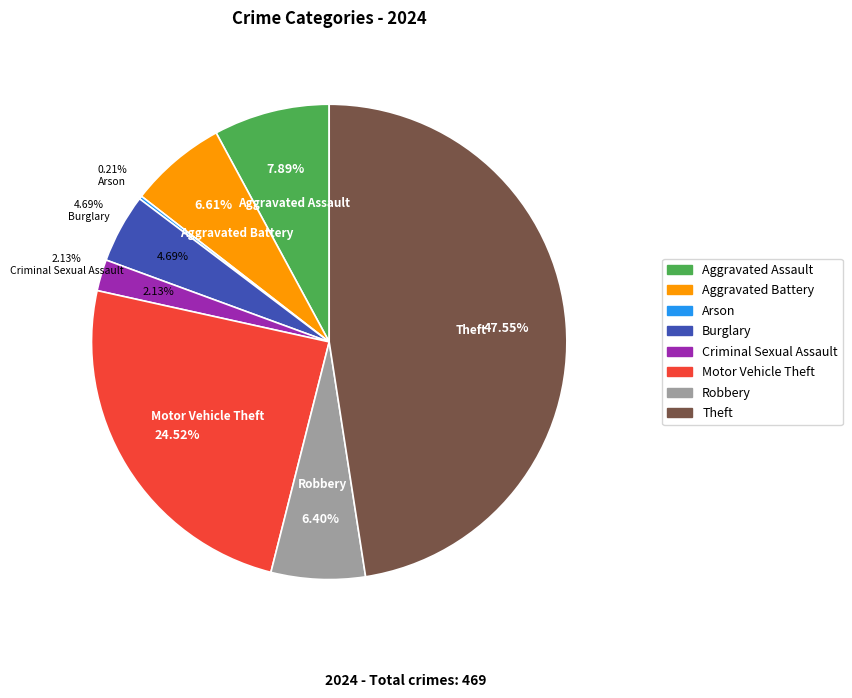

To the nearest percent, what portion does Motor Vehicle Theft represent?

25%